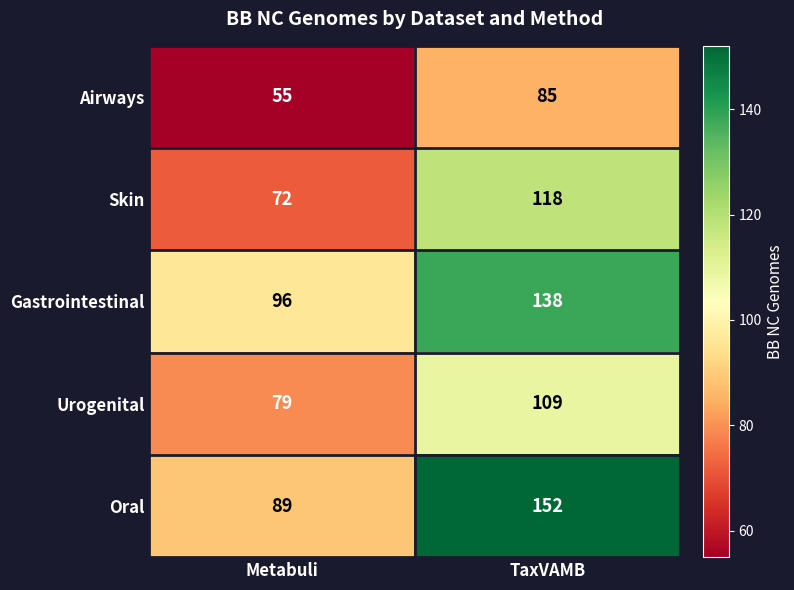

Count the number of categories in the chart.

2